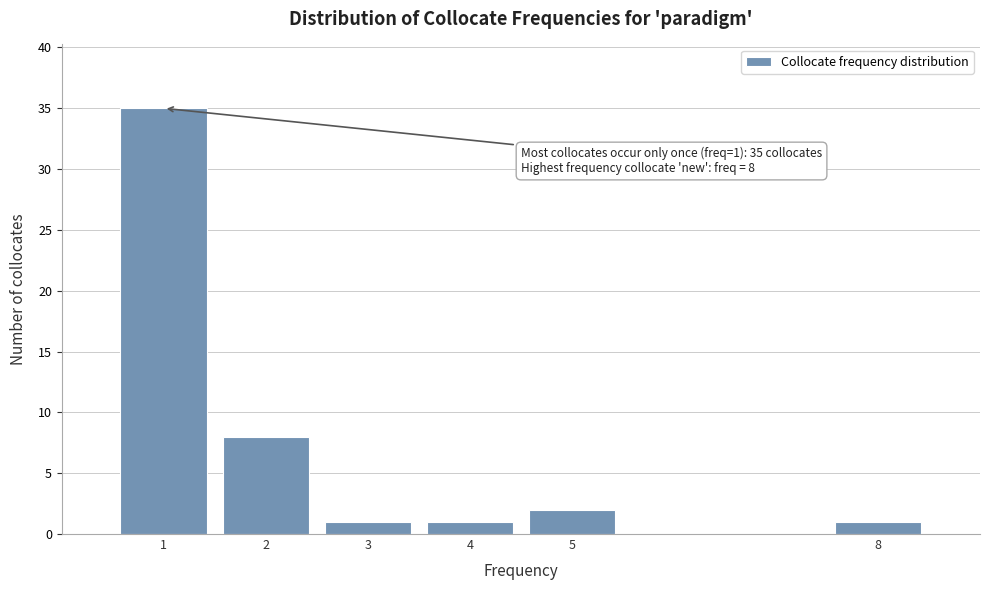

Over which range of the x-axis is the bar tallest?

0.5 to 1.5